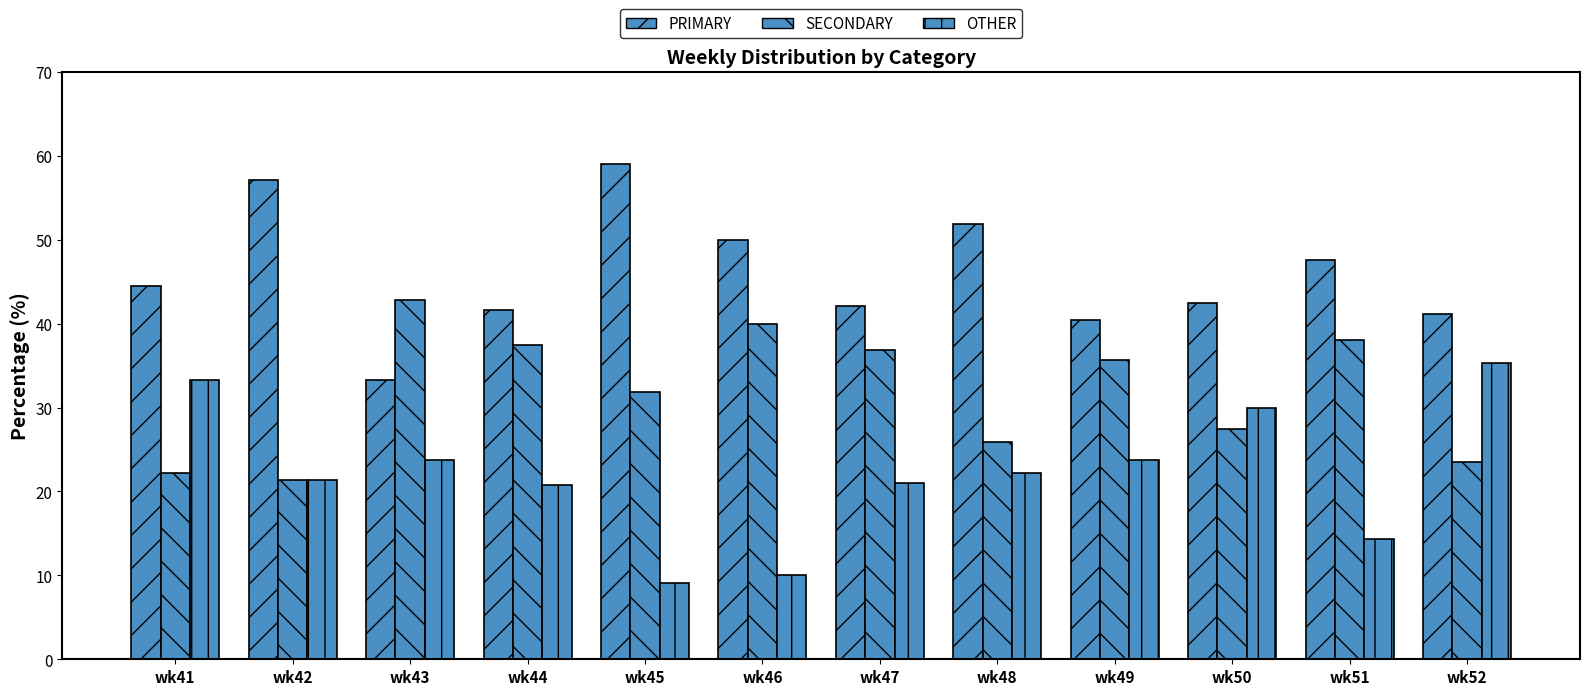

Is it true that SECONDARY equals 9.1 at wk46?

False